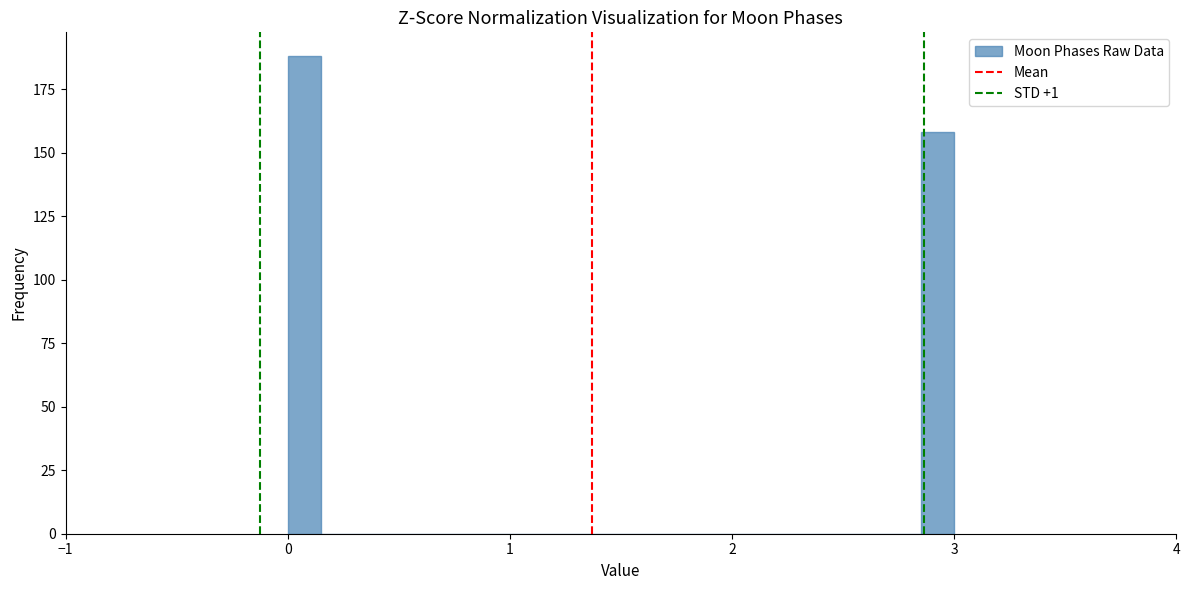

Read against the x-axis, roughly where is the centre of the tallest bar?

0.1